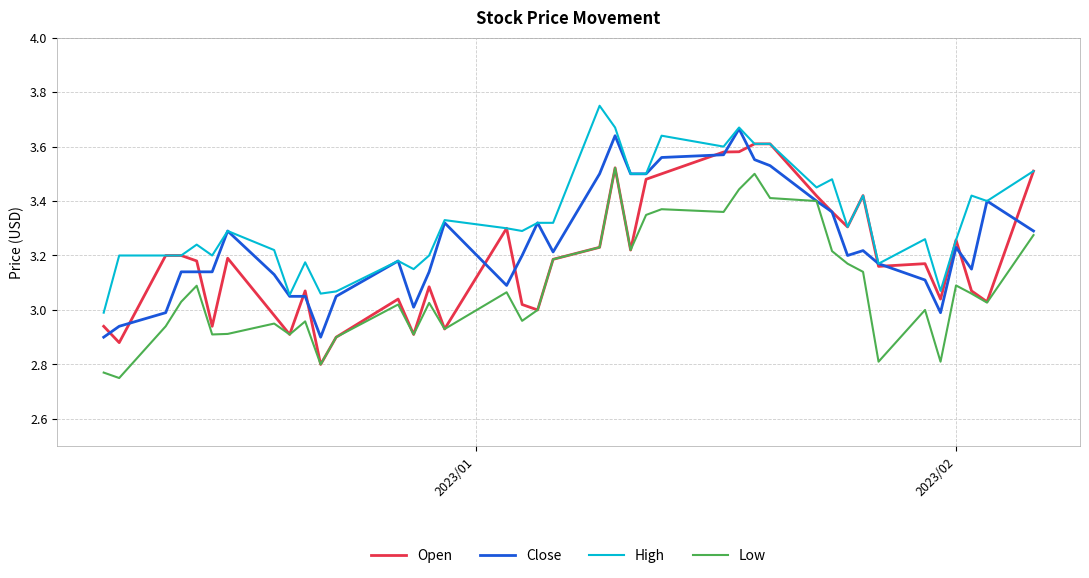

True or false: High and Low cross at least once.

False